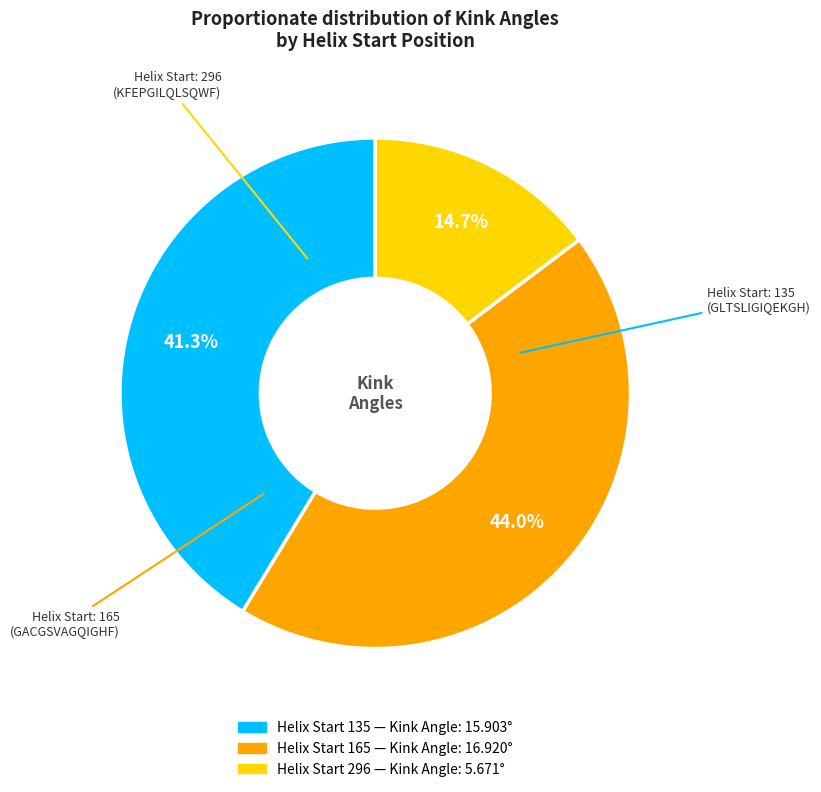

To the nearest percent, what is the difference between the largest and smallest slice percentages?

29%